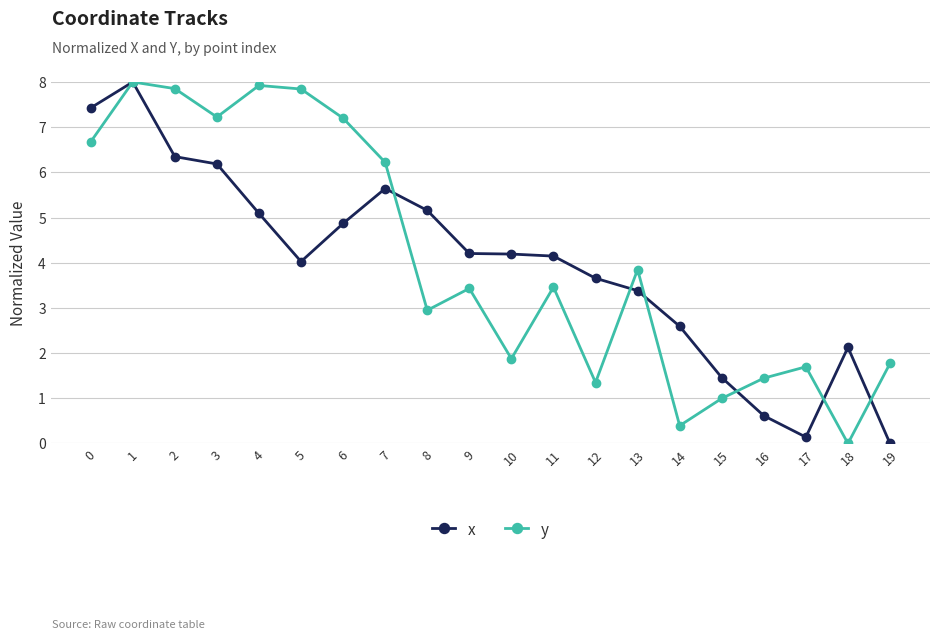

How many lines are shown in the chart?

2